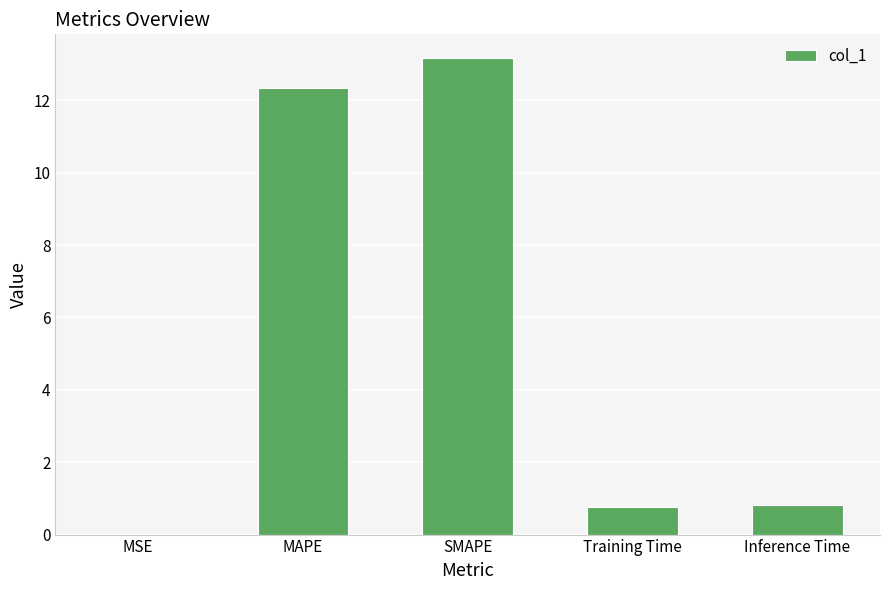

What is the ratio of the value at SMAPE to the value at MAPE?

1.1